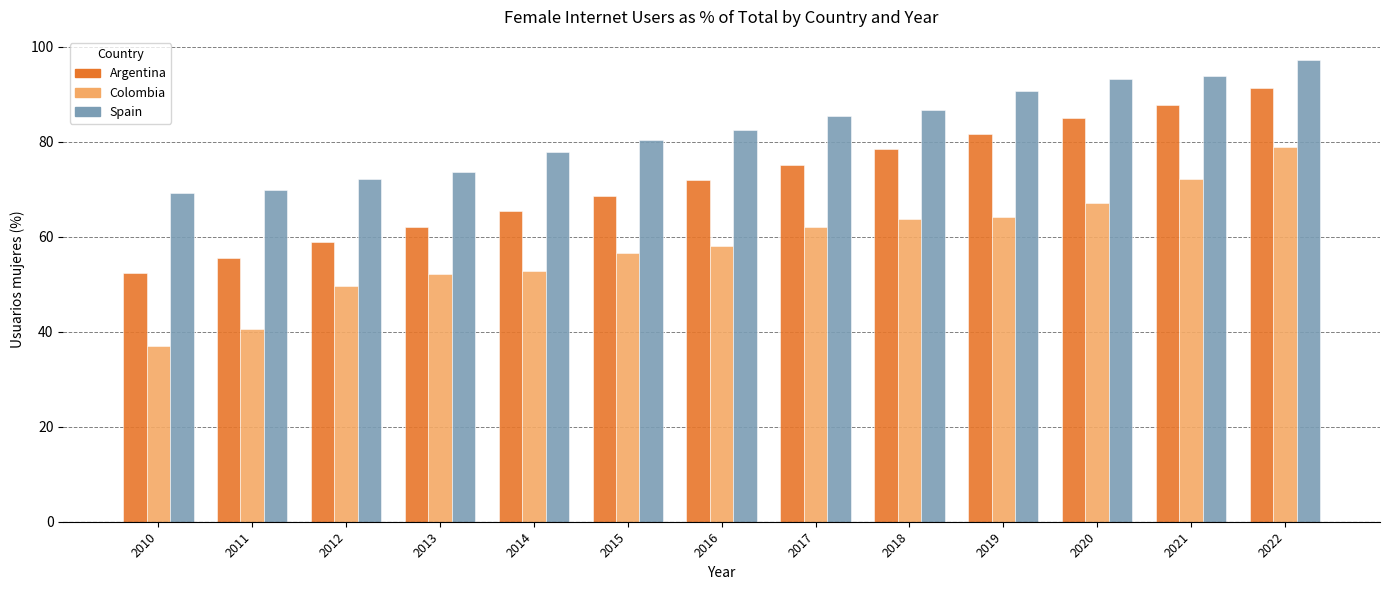

What is the average value of the Spain series?

82.5